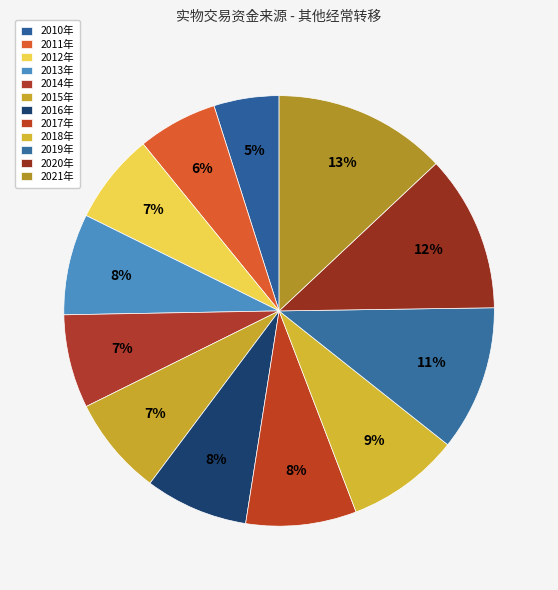

What is the smallest slice in the pie chart?

2010年